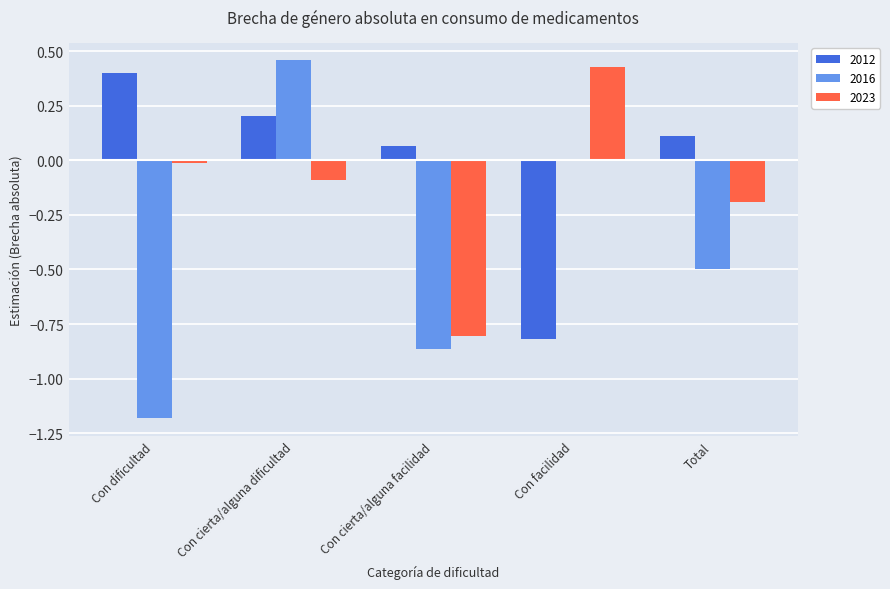

Which category has the highest value in the 2016 series?

Con cierta/alguna dificultad